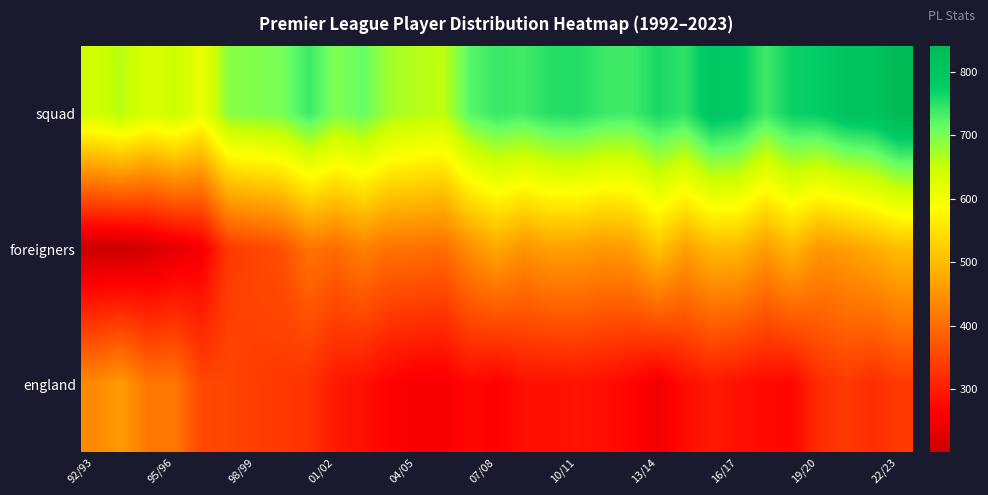

Count the number of categories in the chart.

31